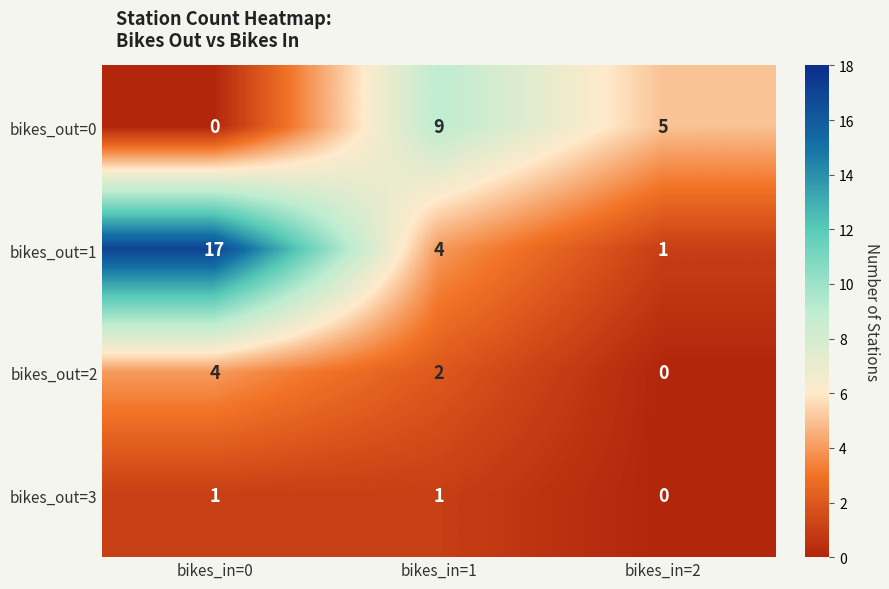

Count the bikes_out=1 values in the range 1 to 17.

3